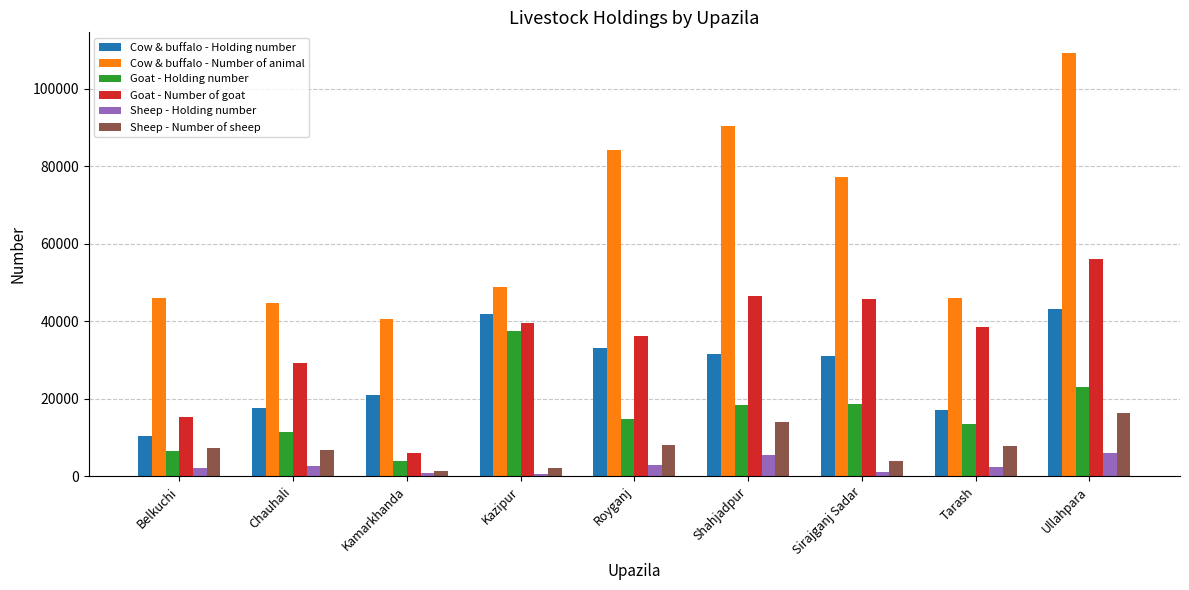

Which series has the largest range (max minus min)?

Cow & buffalo - Number of animal